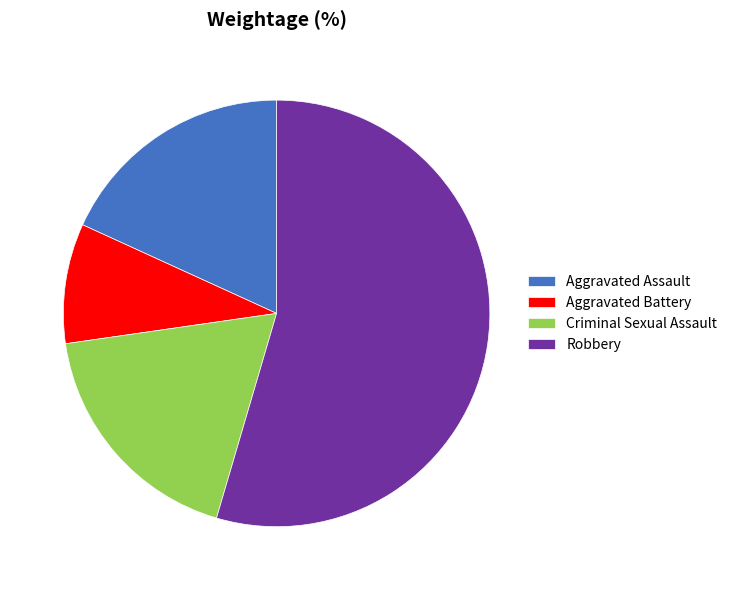

True or false: Aggravated Battery accounts for 23% of the total.

False